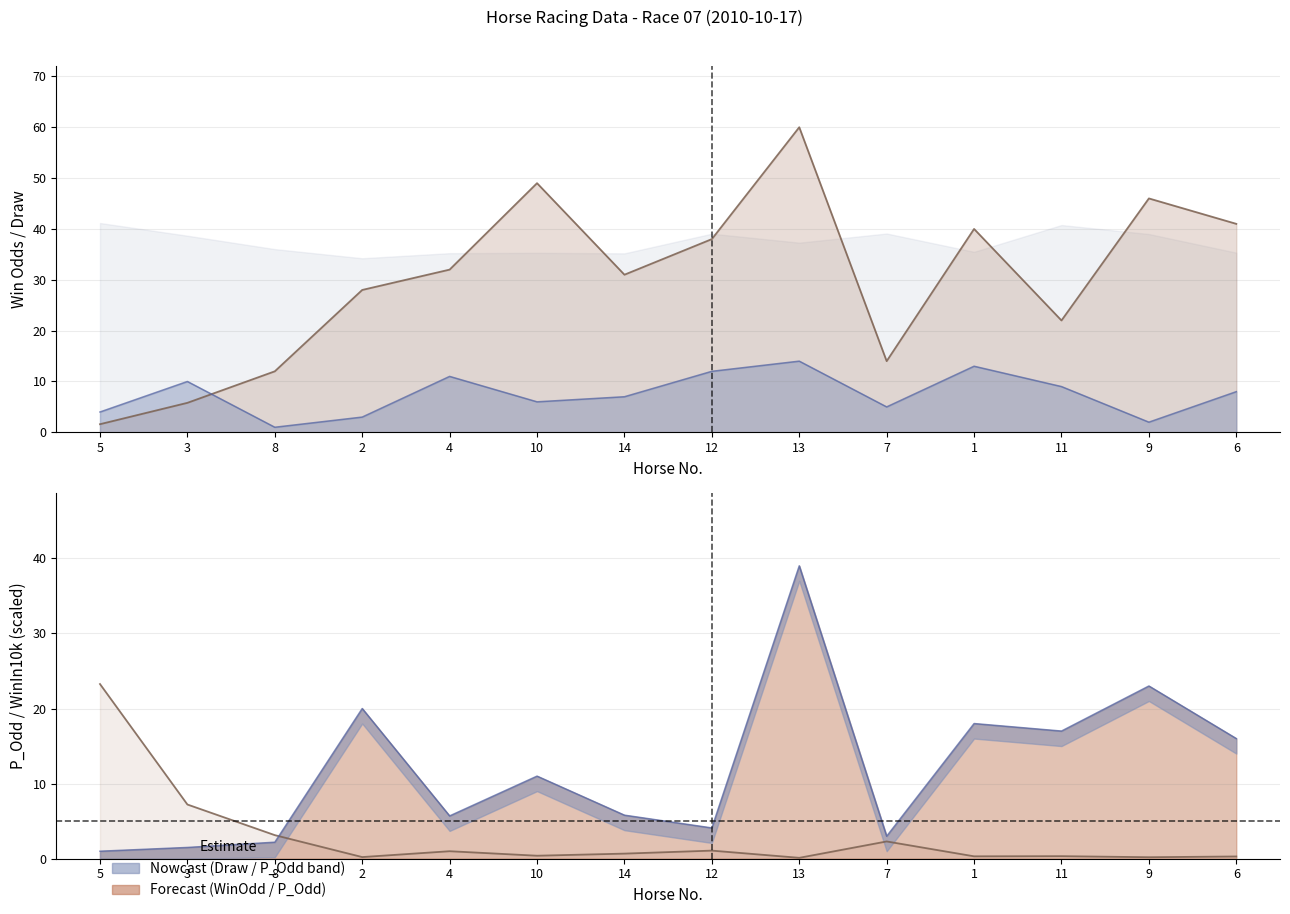

What is the difference between the WinInTenThousand values at 7 and 10?

1.9